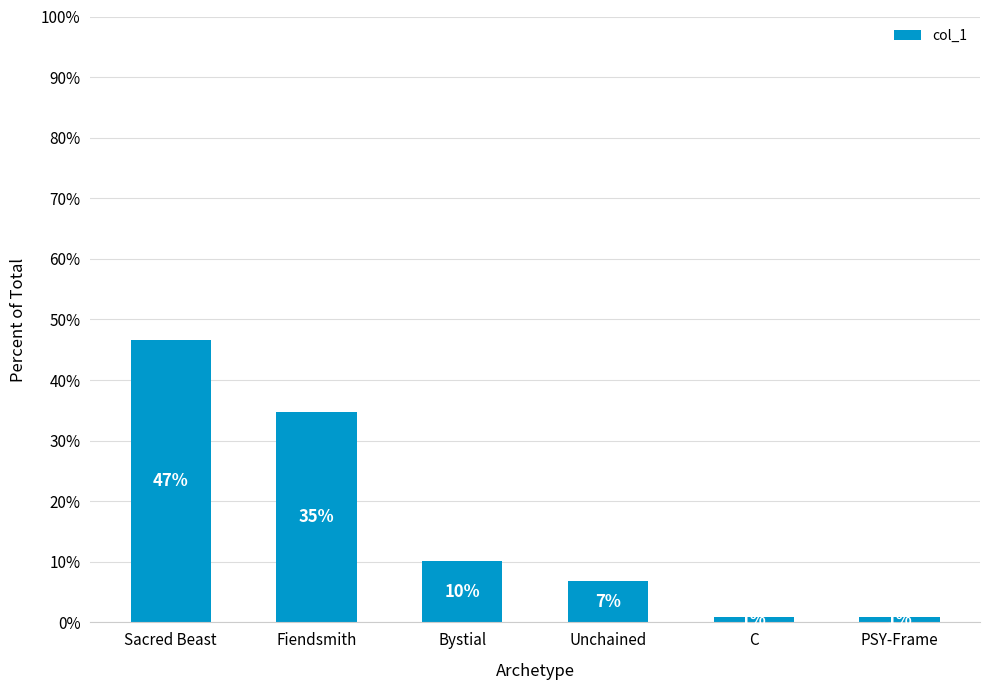

The chart shows a value of 22.9 at Fiendsmith. True or false?

False